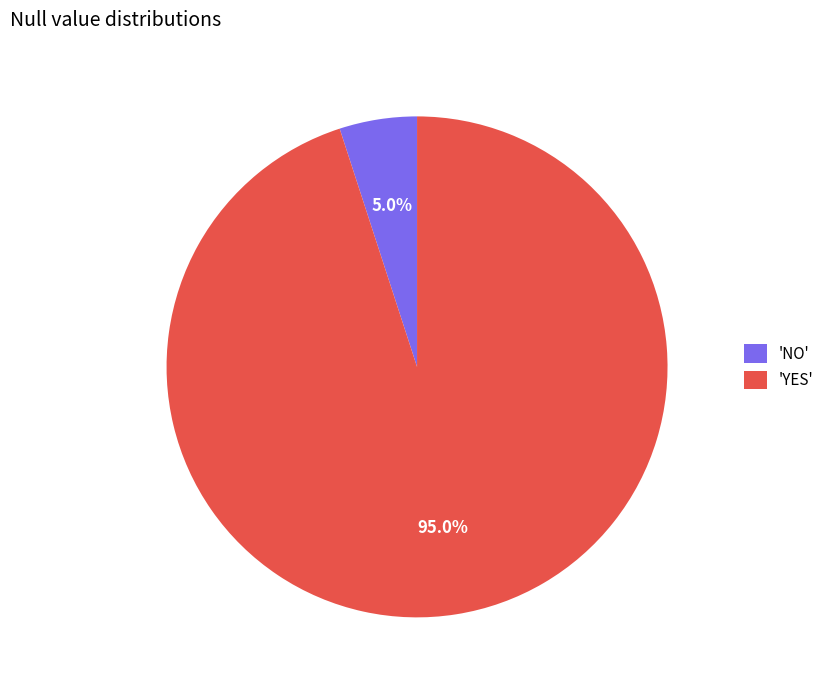

What is the ratio of the value at 'YES' to the value at 'NO'?

19.0